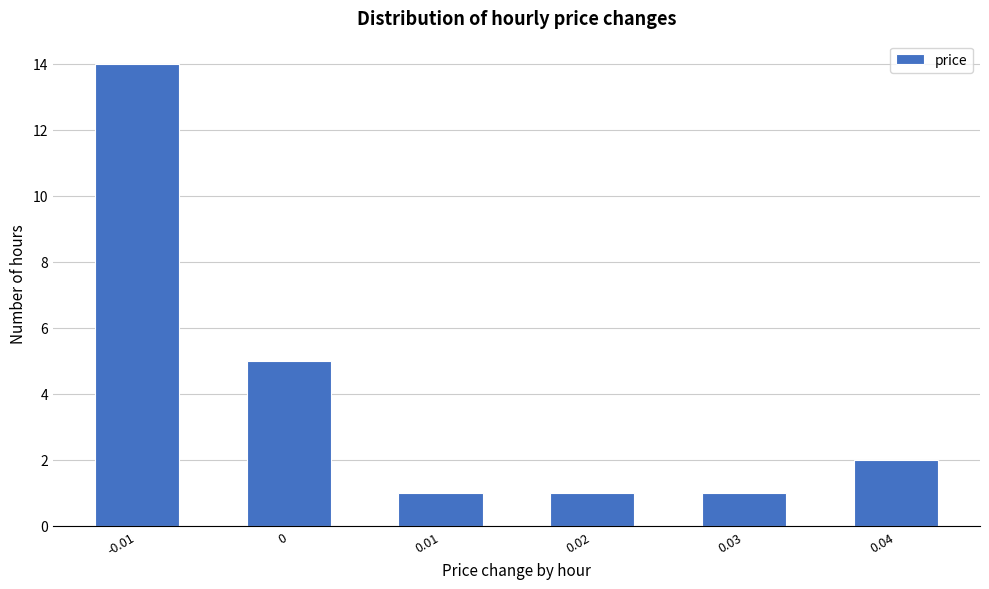

Reading left to right, what are all the values shown in this chart?

-0.01=14	0=5	0.01=1	0.02=1	0.03=1	0.04=2